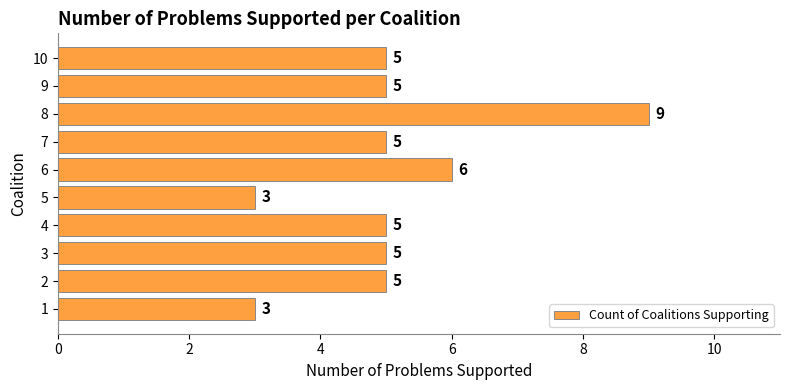

Approximately how many times larger is the value at 4 compared to 10?

1.0